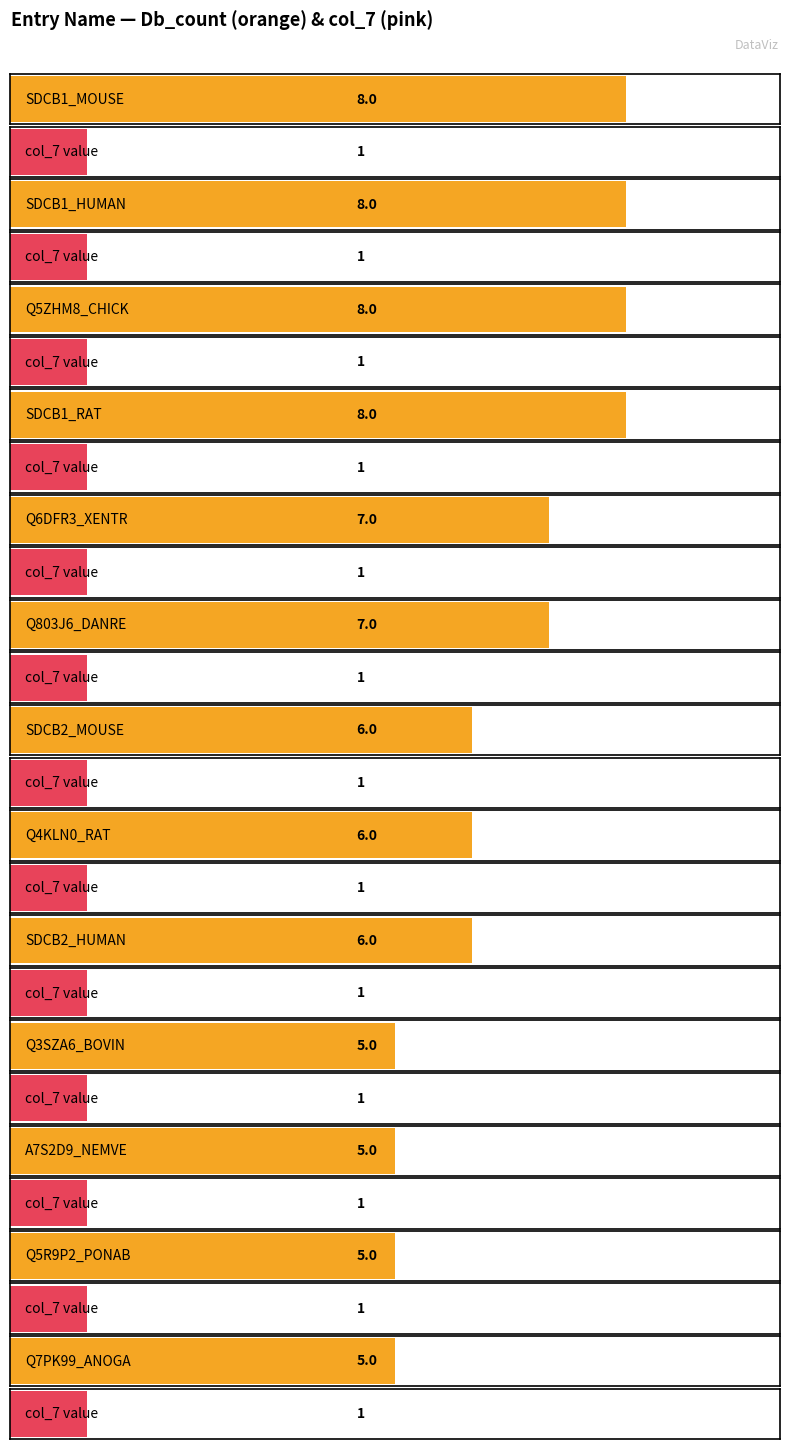

How many data points in Db_count are above 6?

6